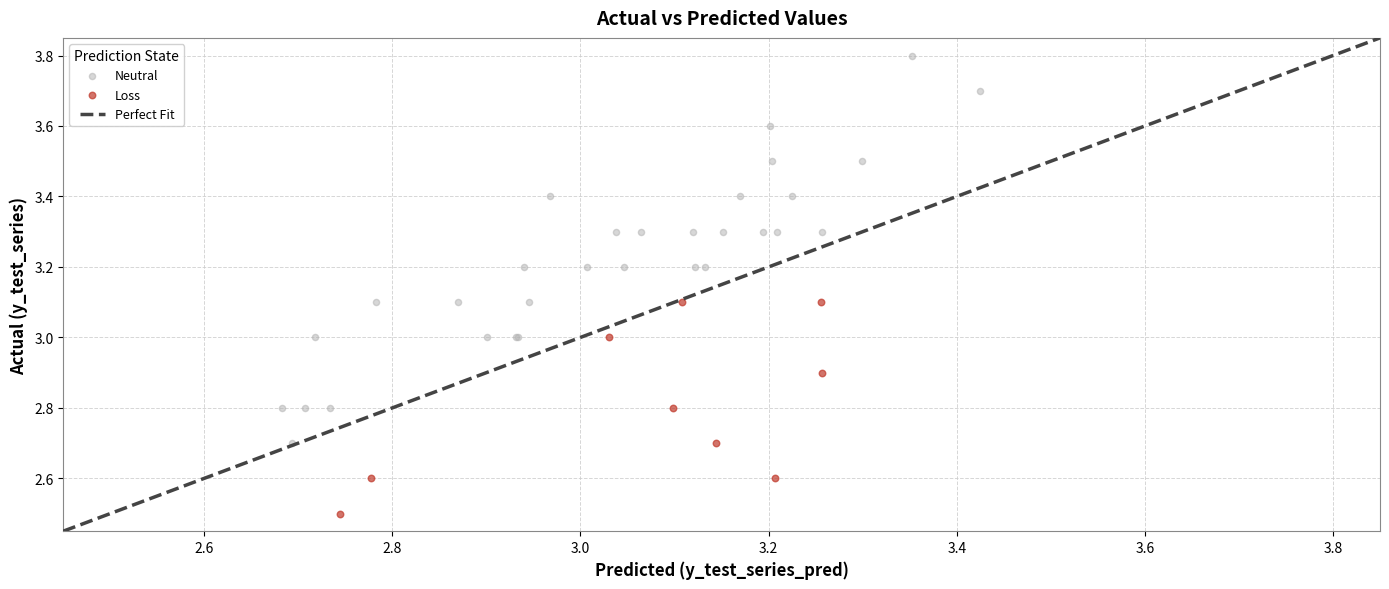

Which series has the widest spread of Y values?

Neutral